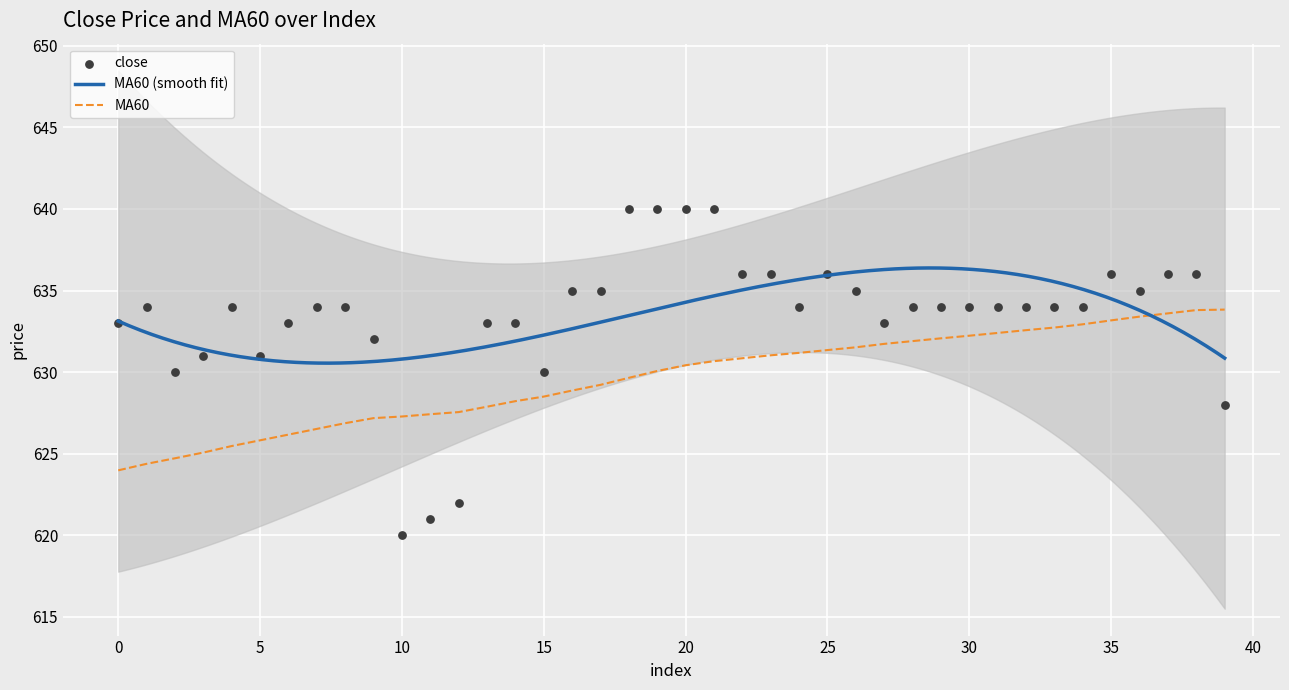

Which series has the largest Y range (max minus min)?

close